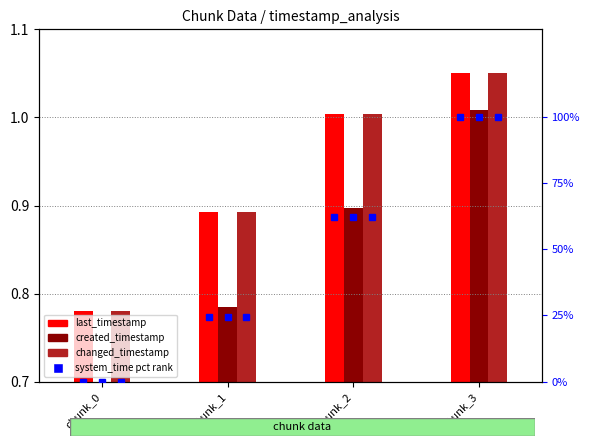

How many values in the system_time (pct) series are below 62?

2